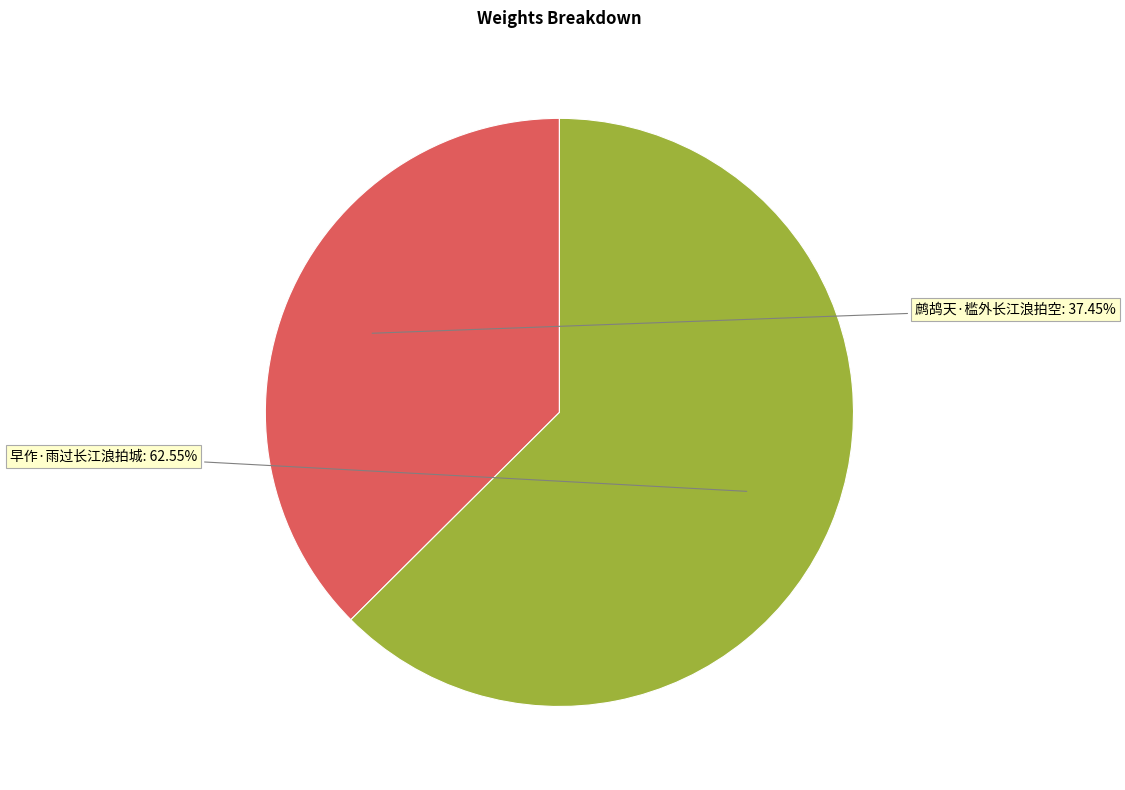

Is there any slice that represents more than half of the pie?

Yes